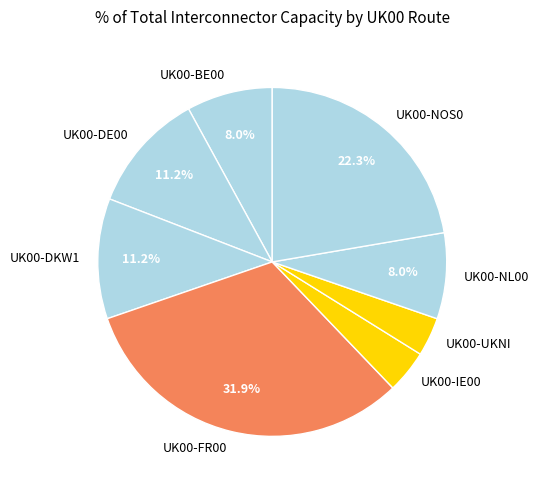

Count the number of slices in the pie.

8